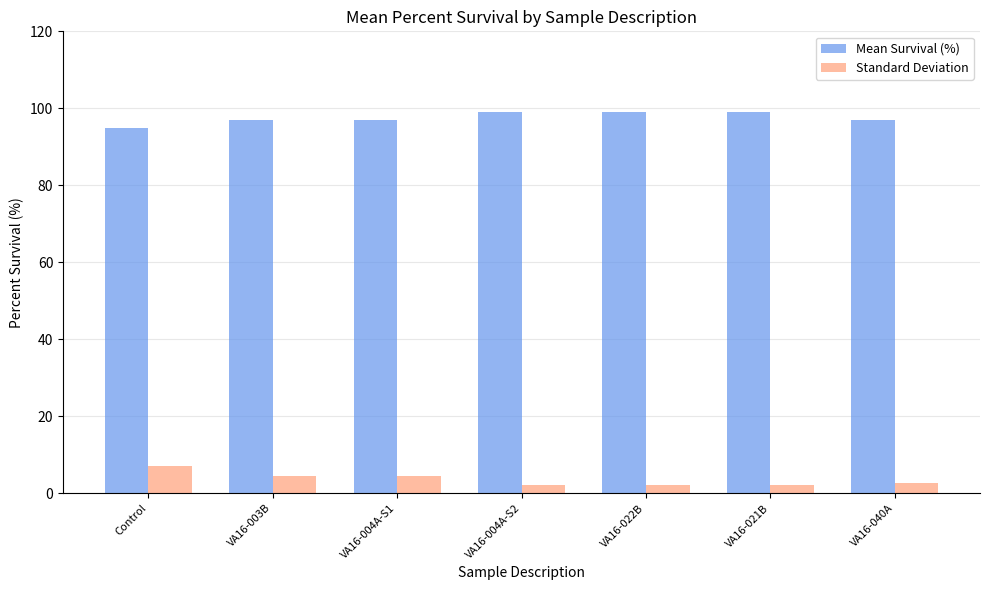

Which category has the highest value in the Standard Deviation series?

Control